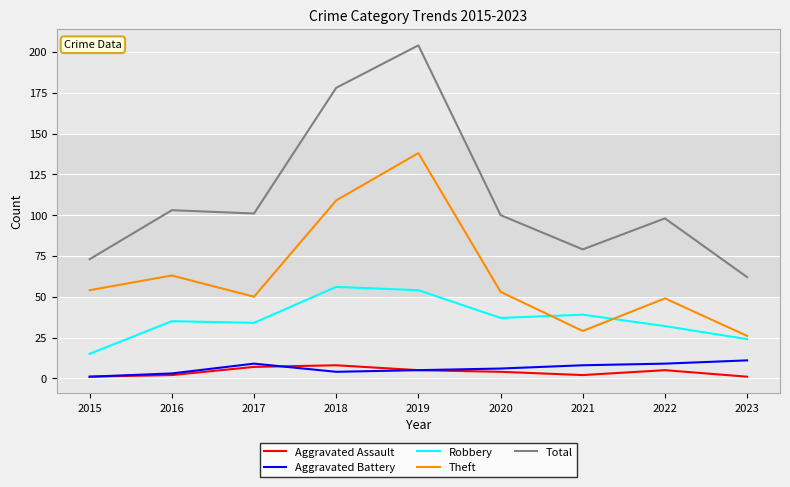

Which series changed the most between 2015 and 2018?

Total